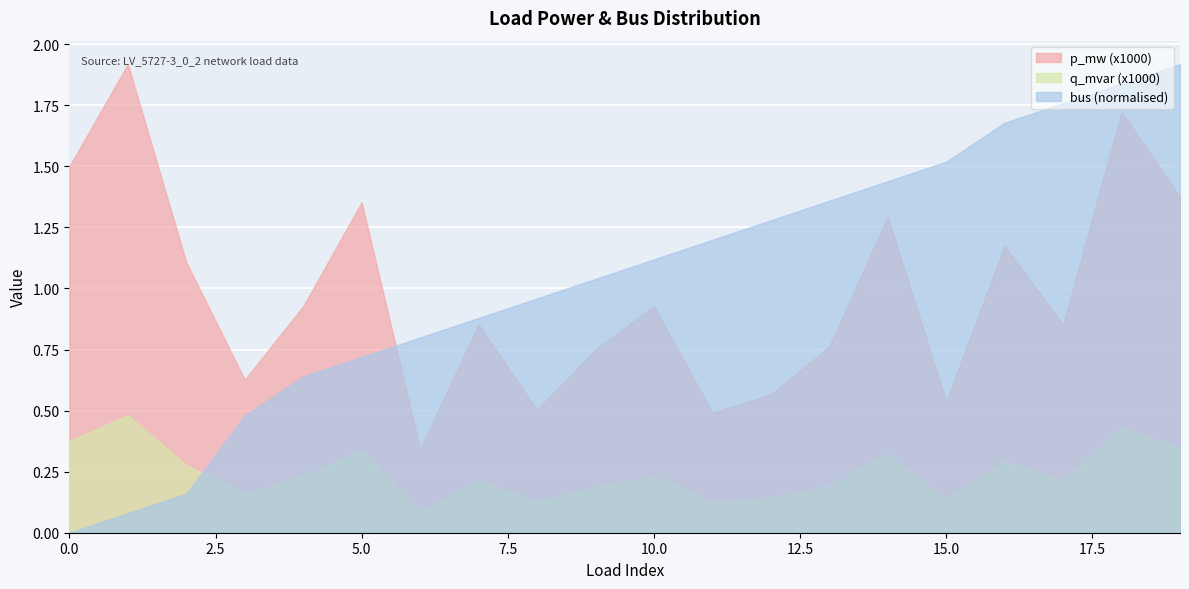

How many intersections are there between bus and q_mvar (x1000)?

1